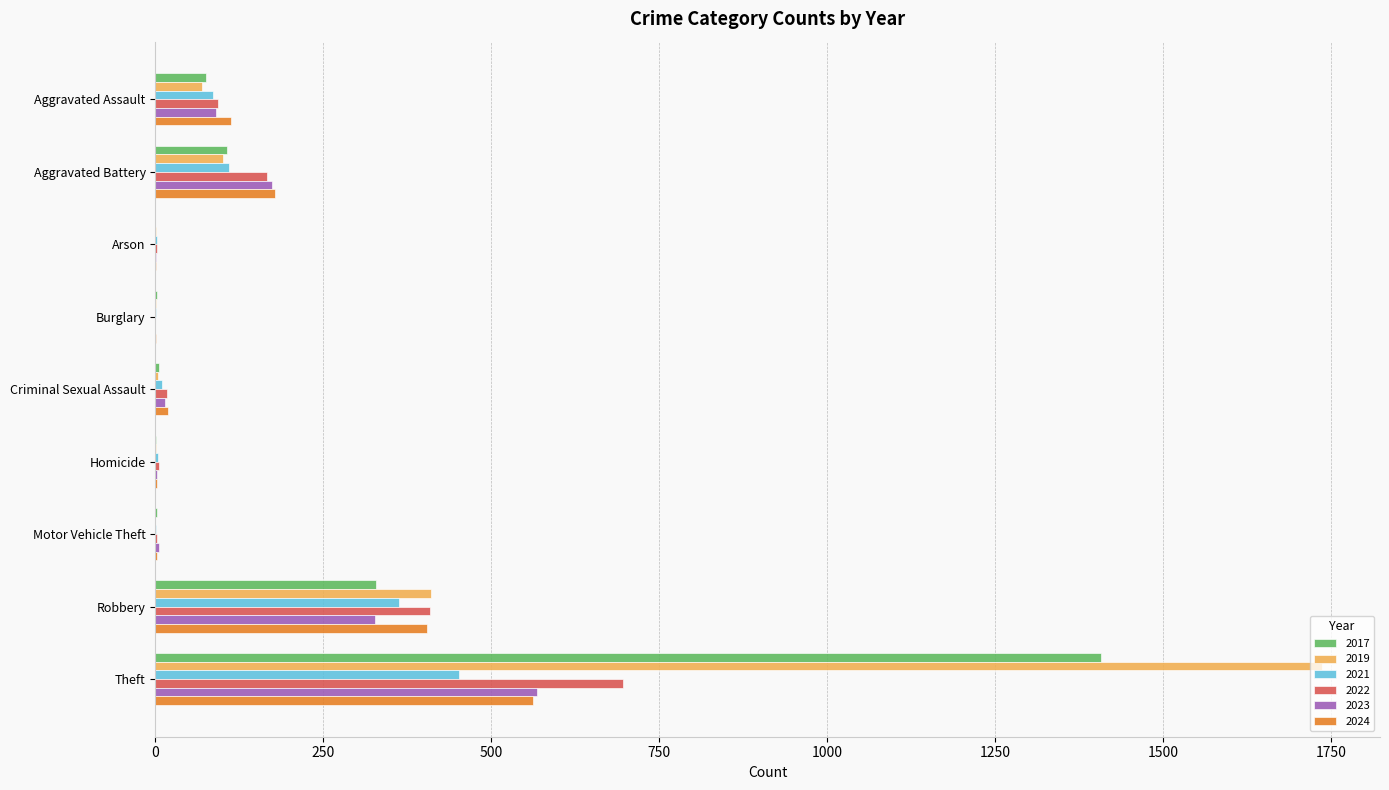

Is the value of 2021 at Aggravated Assault greater than the value of 2019 at Motor Vehicle Theft?

Yes